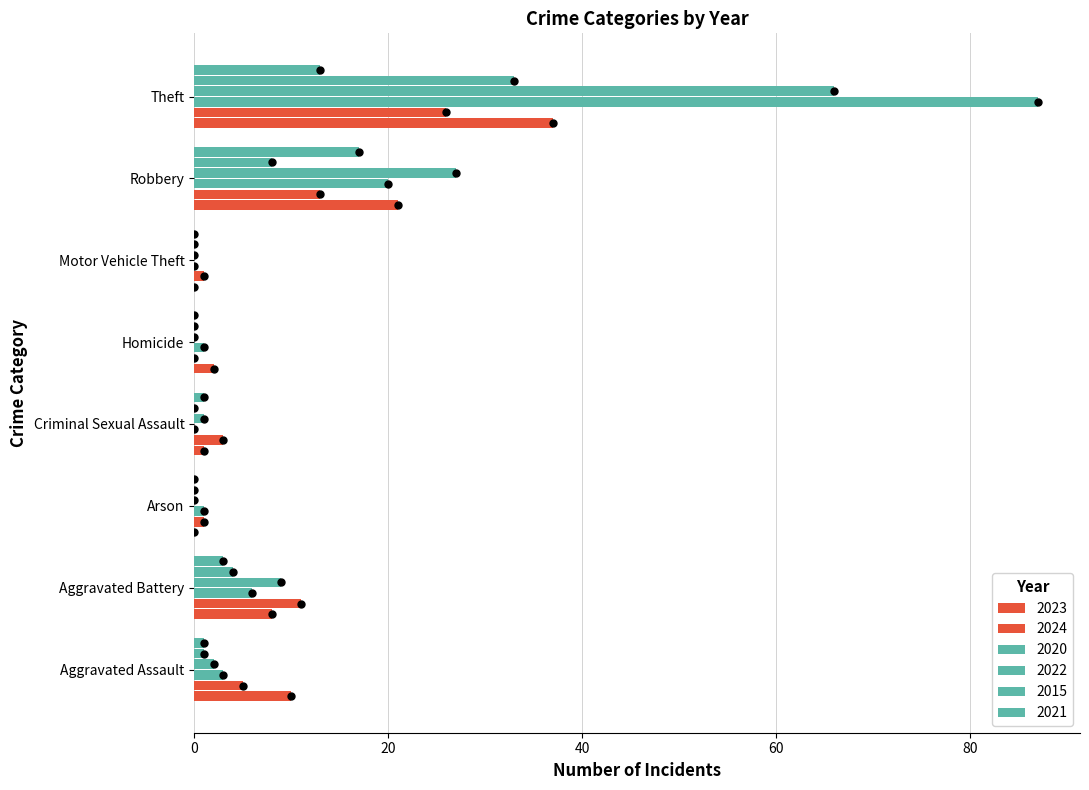

Which series has the largest total across all categories?

2020